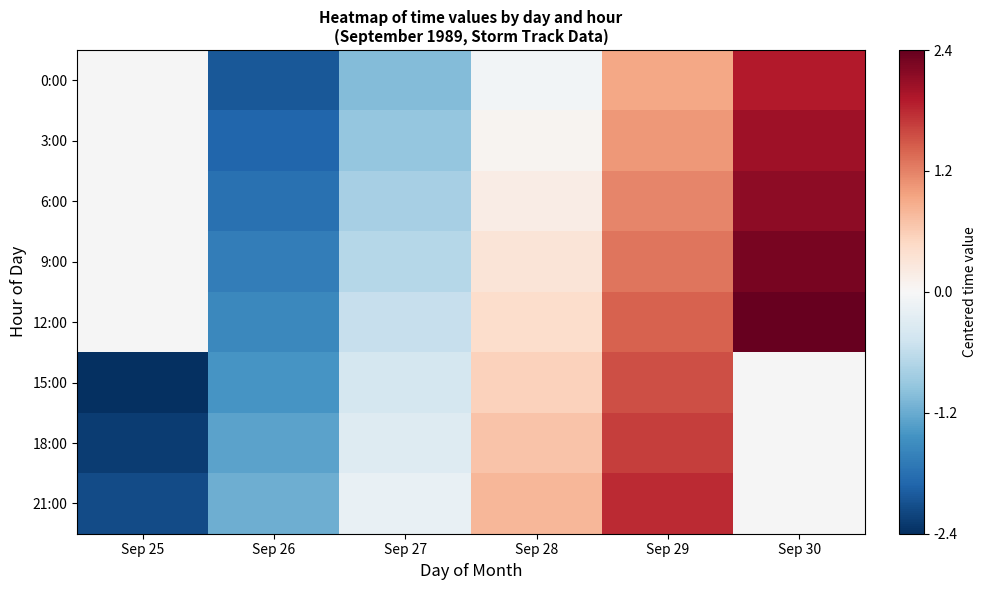

How many values in the 0:00 series are below 0?

3